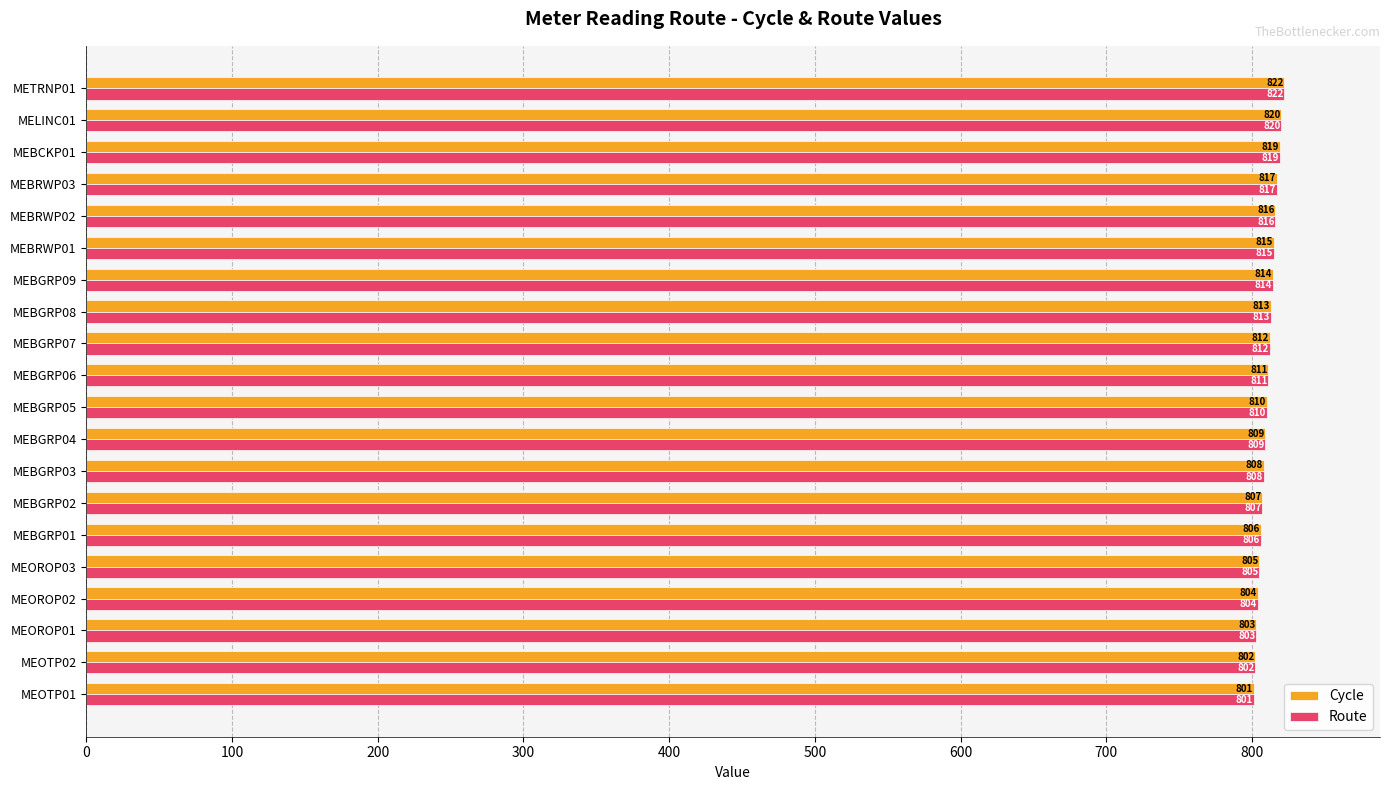

At which label is Cycle closest to 811?

MEBGRP06